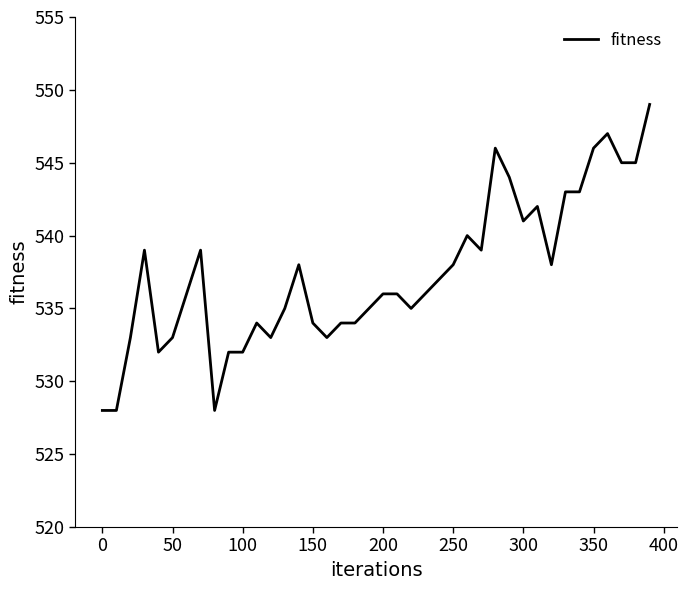

What is the minimum value shown in the chart?

528